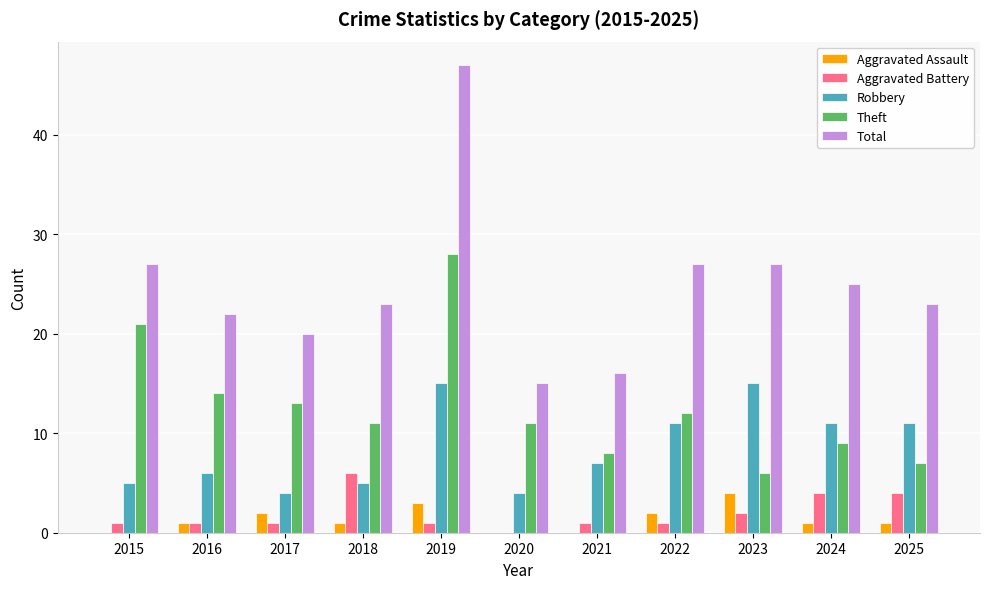

What is the maximum value shown in the chart?

47